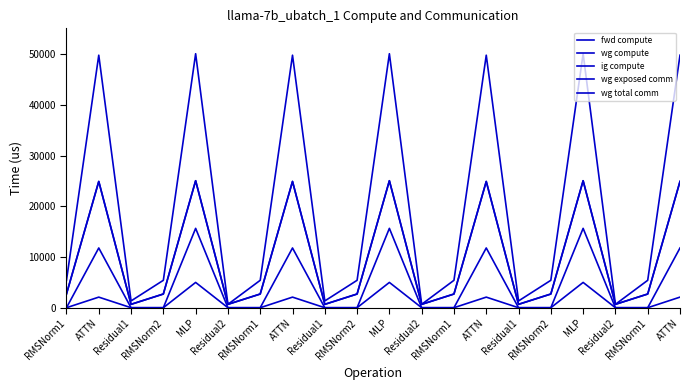

At which category does ig compute reach its first local valley?

Residual1